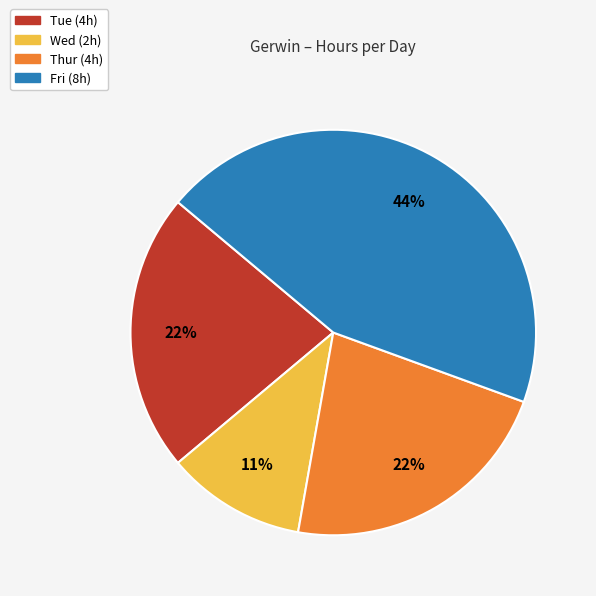

True or false: Tue accounts for 36% of the total.

False